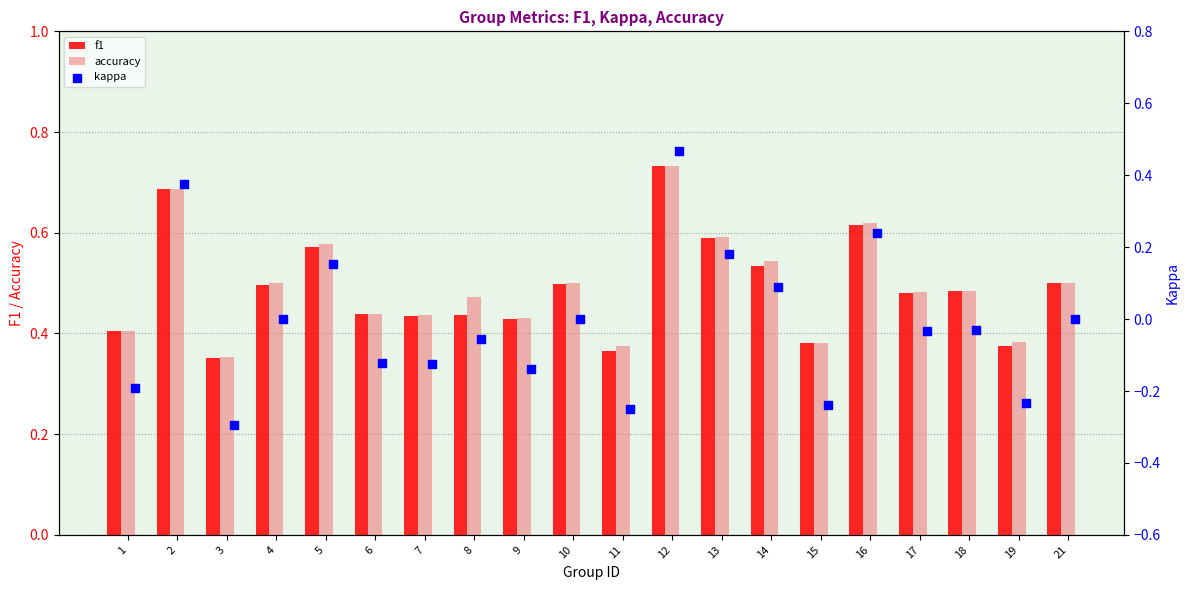

Count the accuracy values in the range 0 to 1.

20